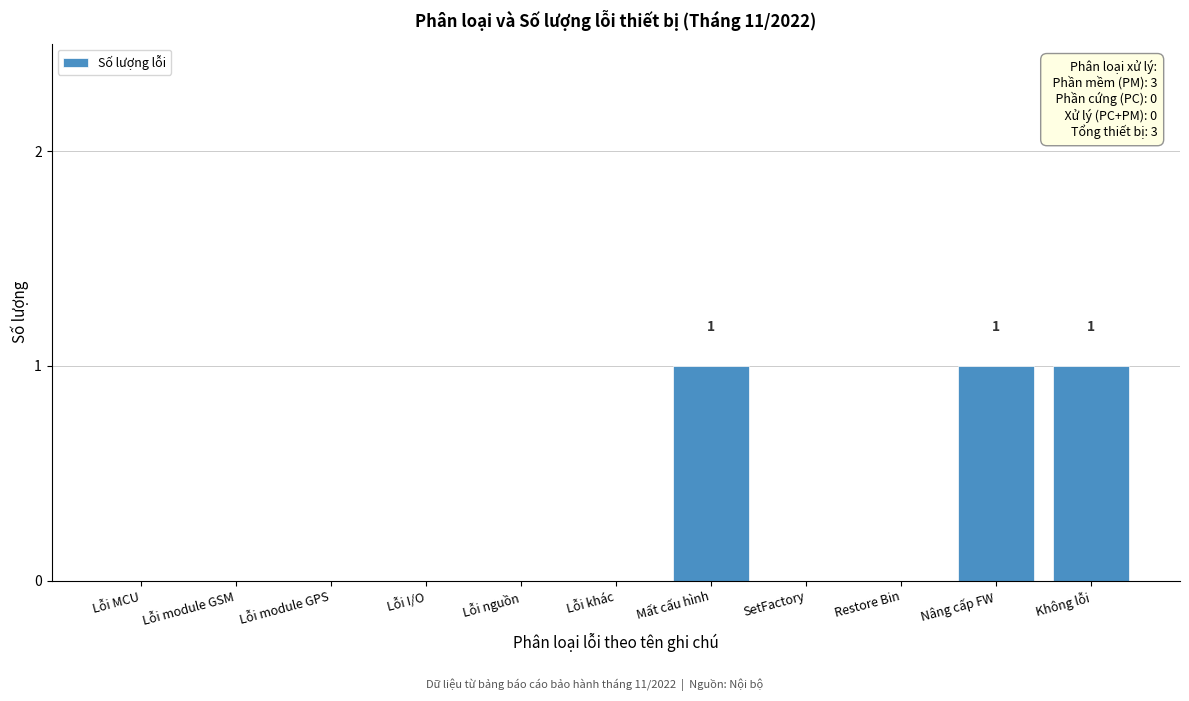

Reading left to right, list all the values displayed in this chart.

Lỗi MCU=0	Lỗi module GSM=0	Lỗi module GPS=0	Lỗi I/O=0	Lỗi nguồn=0	Lỗi khác=0	Mất cấu hình=1	SetFactory=0	Restore Bin=0	Nâng cấp FW=1	Không lỗi=1